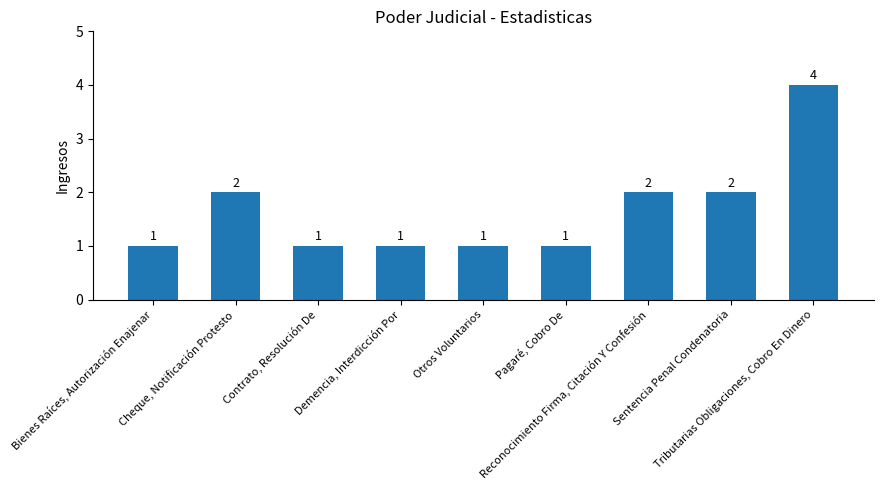

What is the difference between the maximum and second lowest values?

3